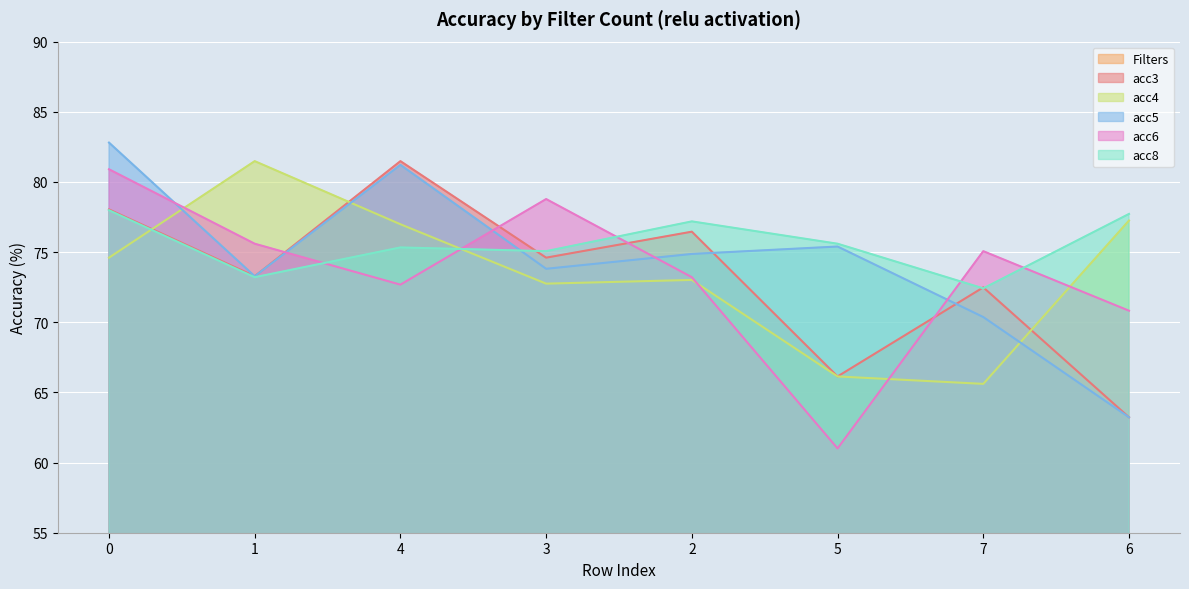

True or false: acc4 has a value of 103.1 at 2.

False